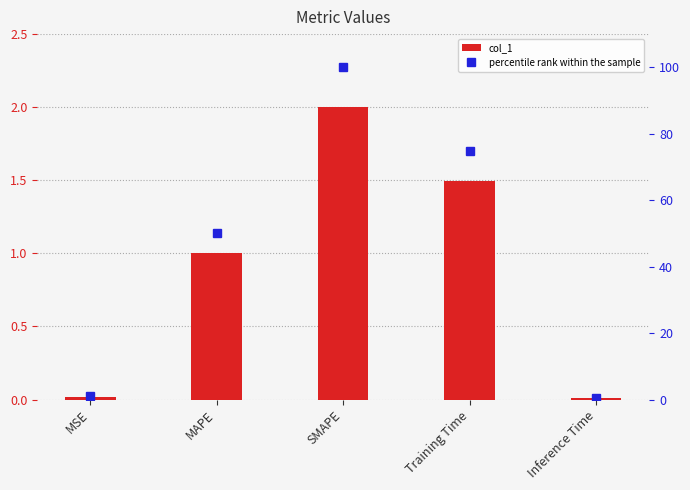

What is the value of the col_1 bar at the 4th from the left?

1.5